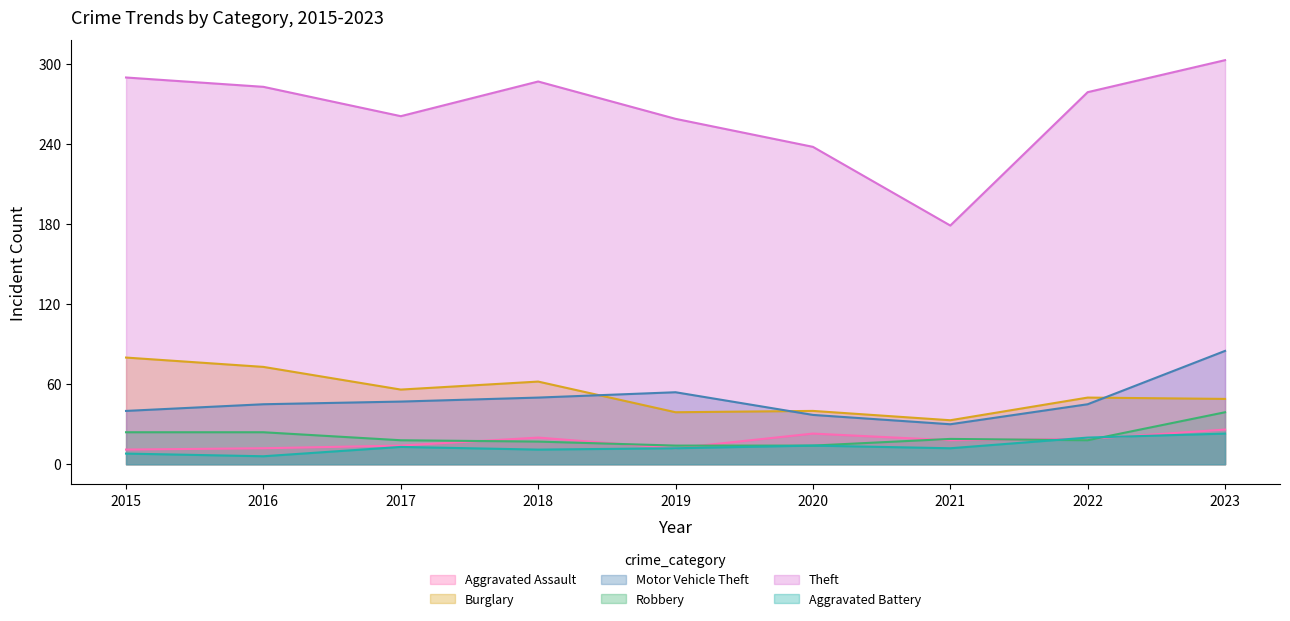

Between 2016 and 2018, which series saw the biggest shift?

Burglary